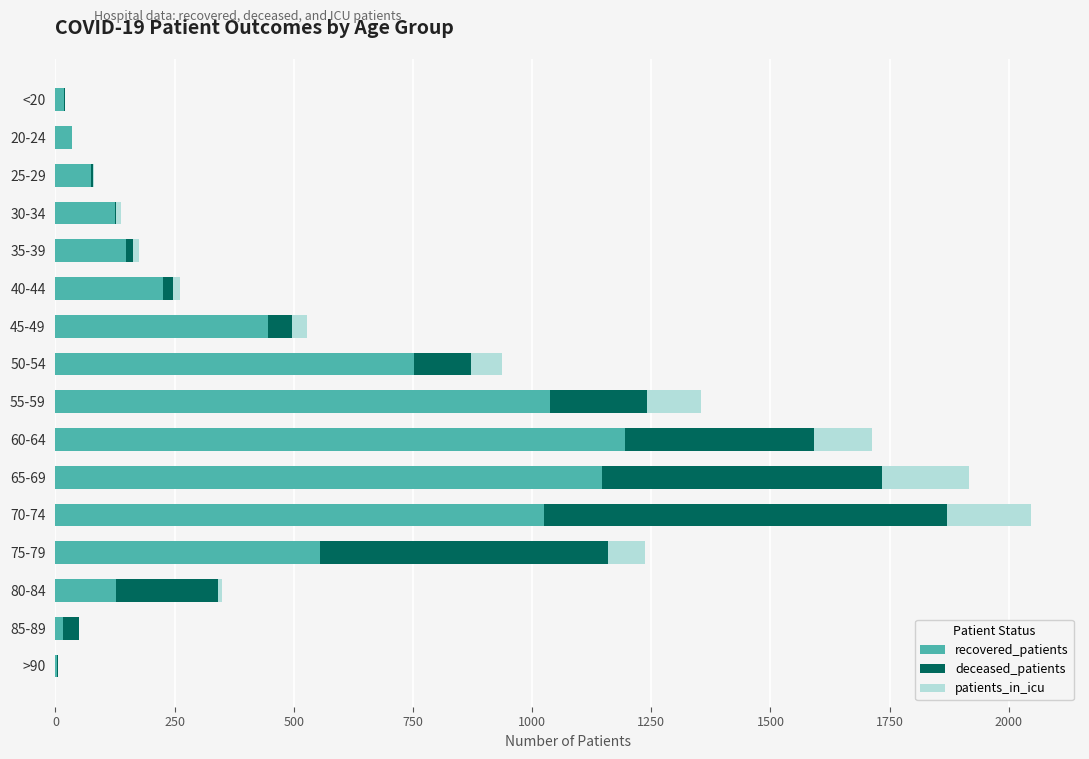

The recovered_patients series shows 1037 at 55-59. True or false?

True